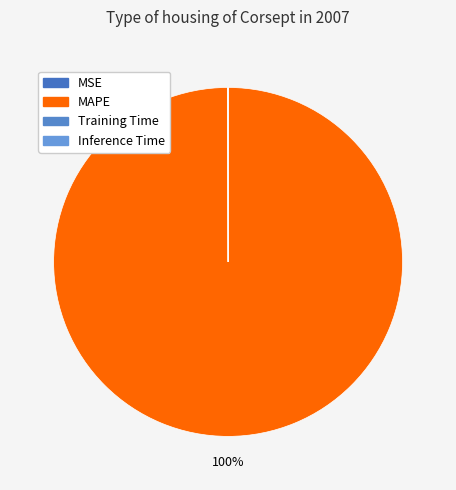

Between Inference Time and MAPE, which is larger?

MAPE